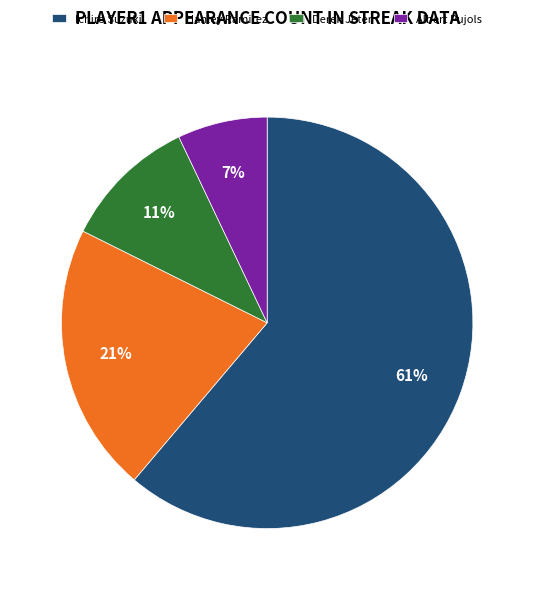

Is it true that Ichiro Suzuki is 61% of the pie?

True